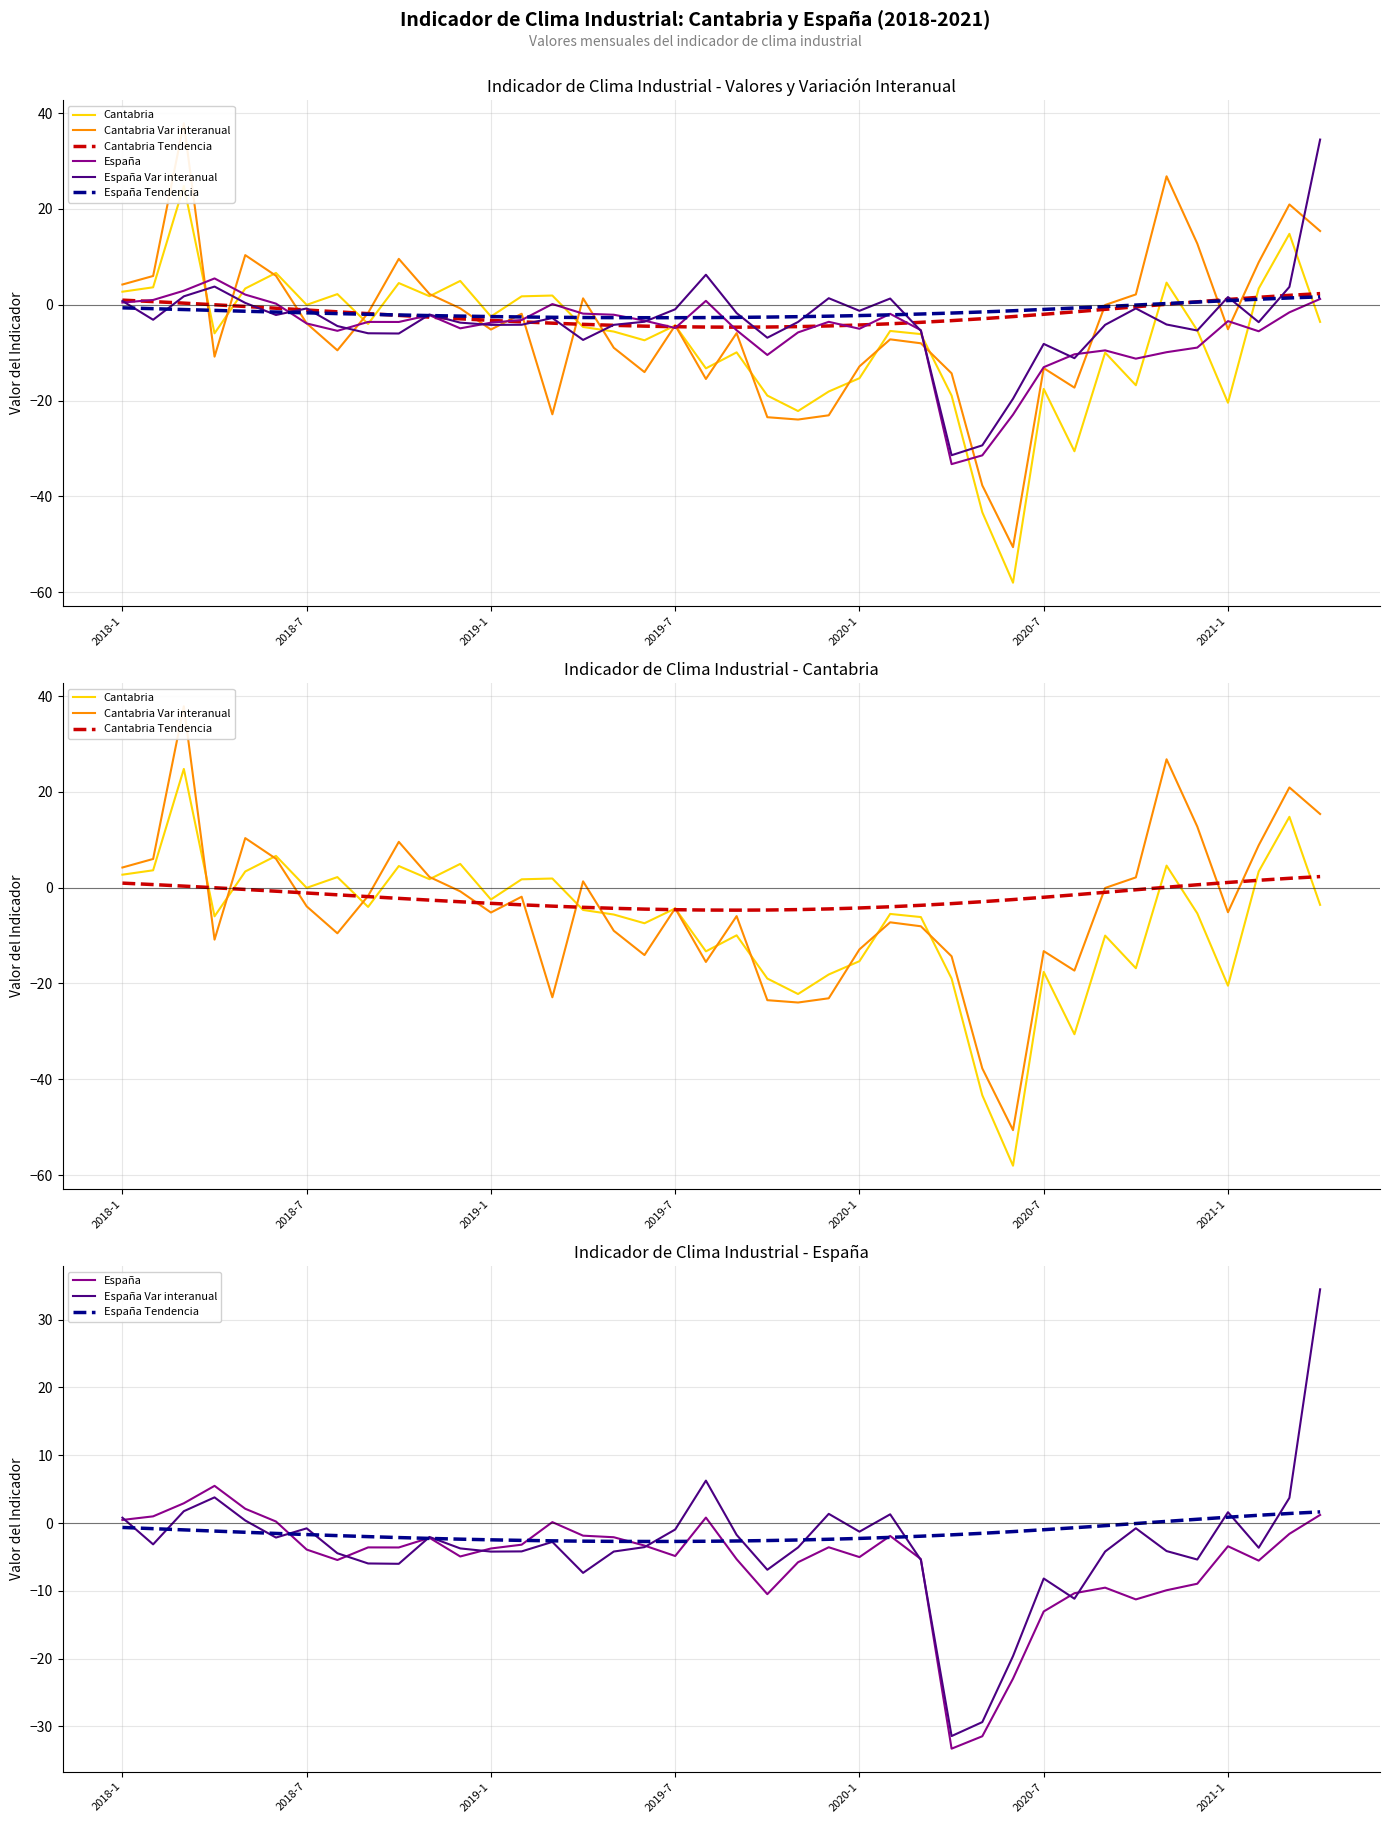

Is it true that España Var interanual equals -5.5 at 26?

True